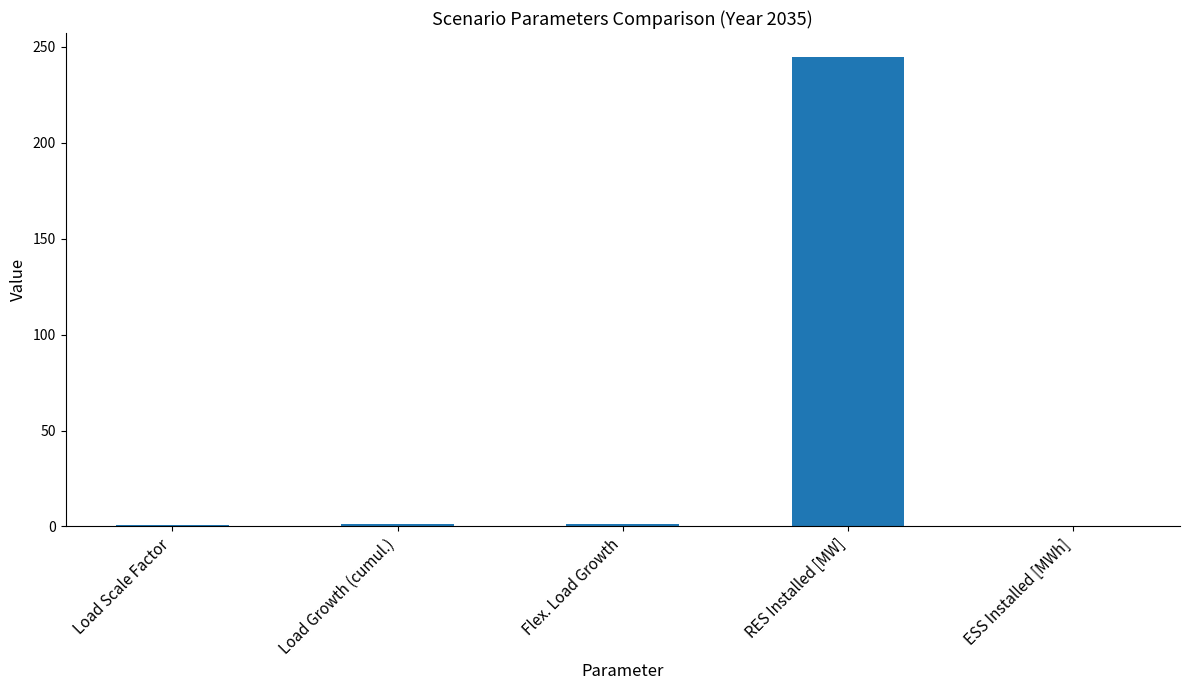

Between ESS Installed [MWh] and RES Installed [MW], which is larger?

RES Installed [MW]